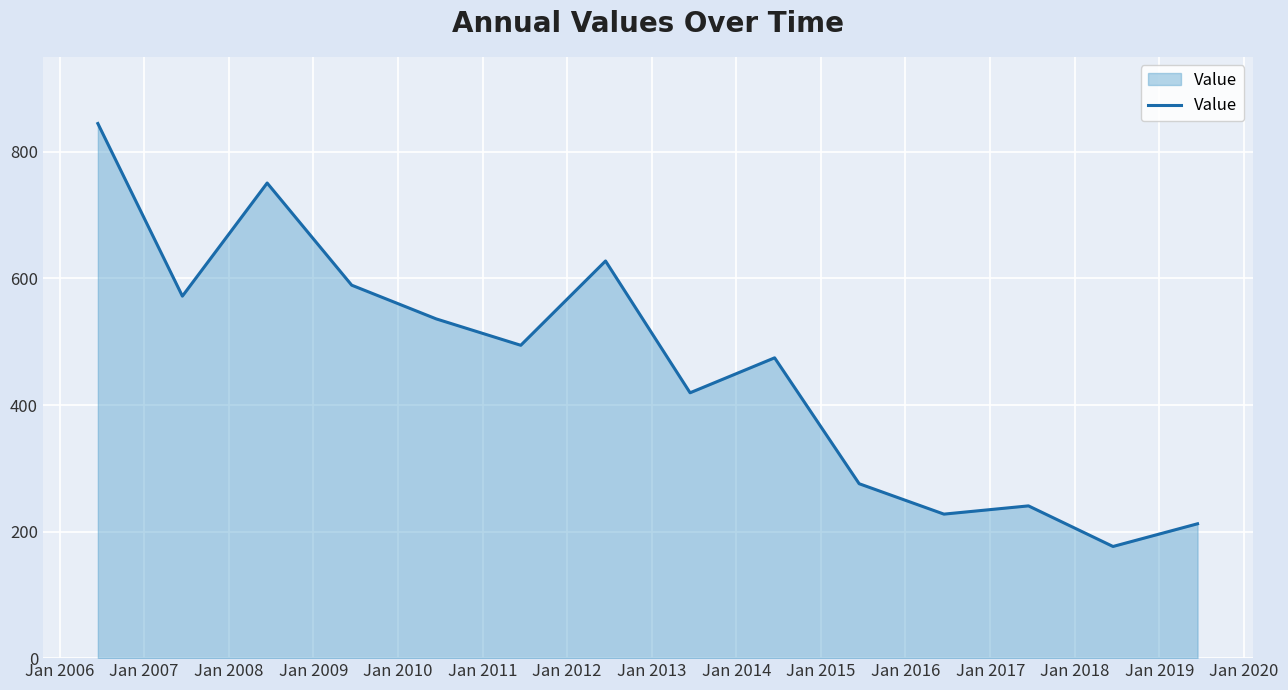

What is the difference between the maximum and minimum values?

668.4